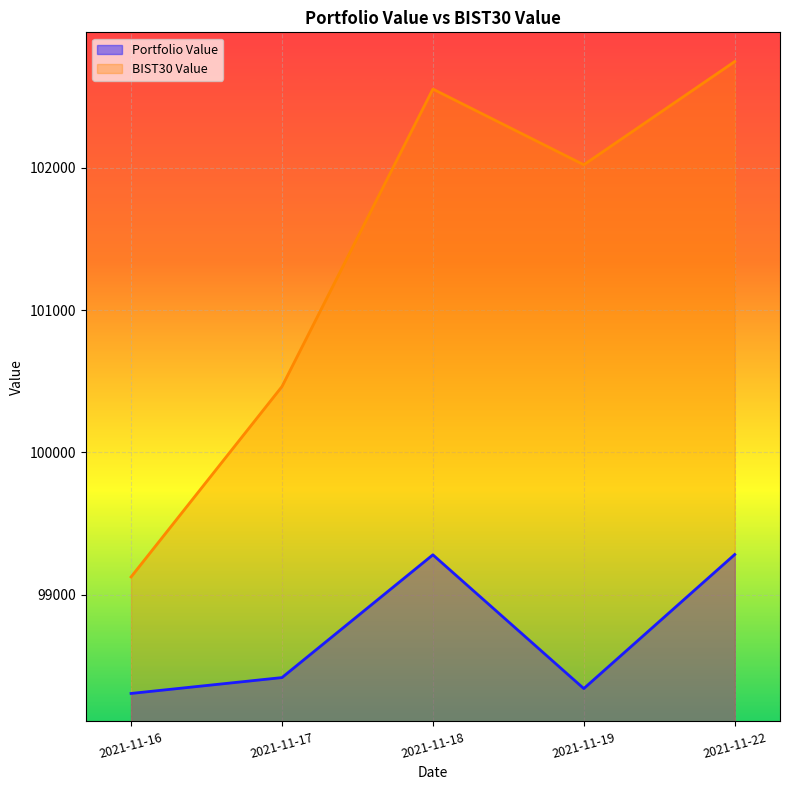

What value does the BIST30 Value series have at 2021-11-16?

99123.6